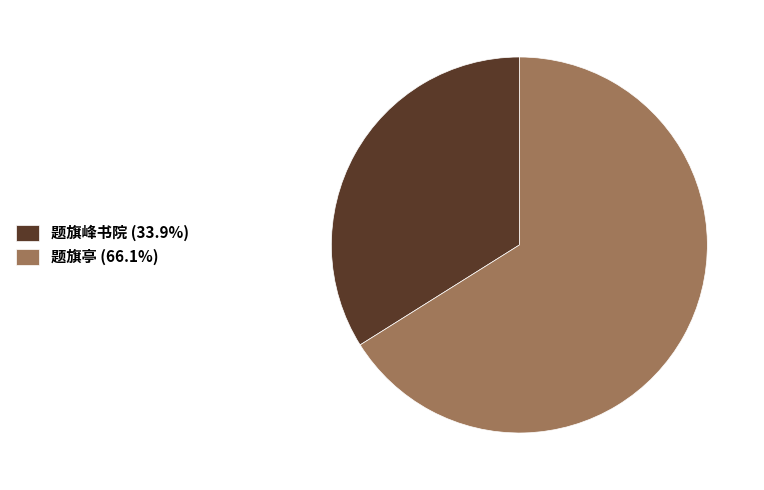

Combined, do 题旗亭 and 题旗峰书院 account for over 50%?

Yes